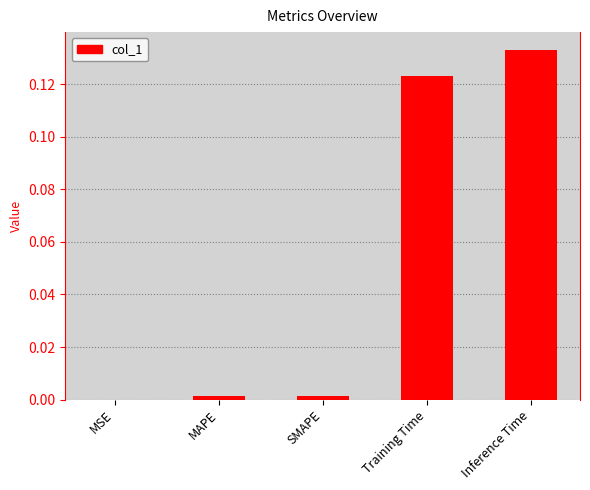

At which category does the chart reach its peak across all series?

Inference Time